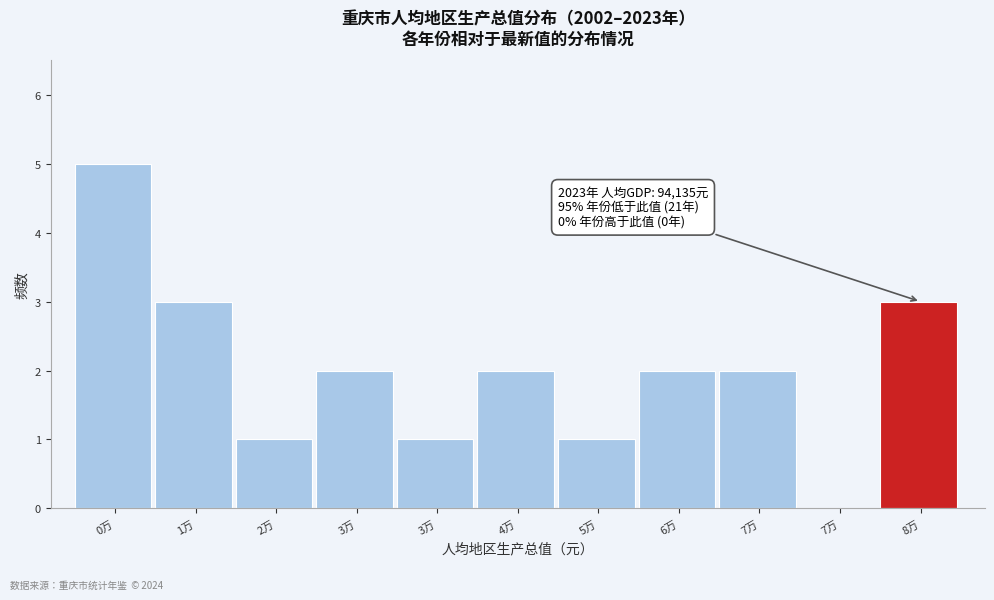

Count the number of data series in this chart.

1